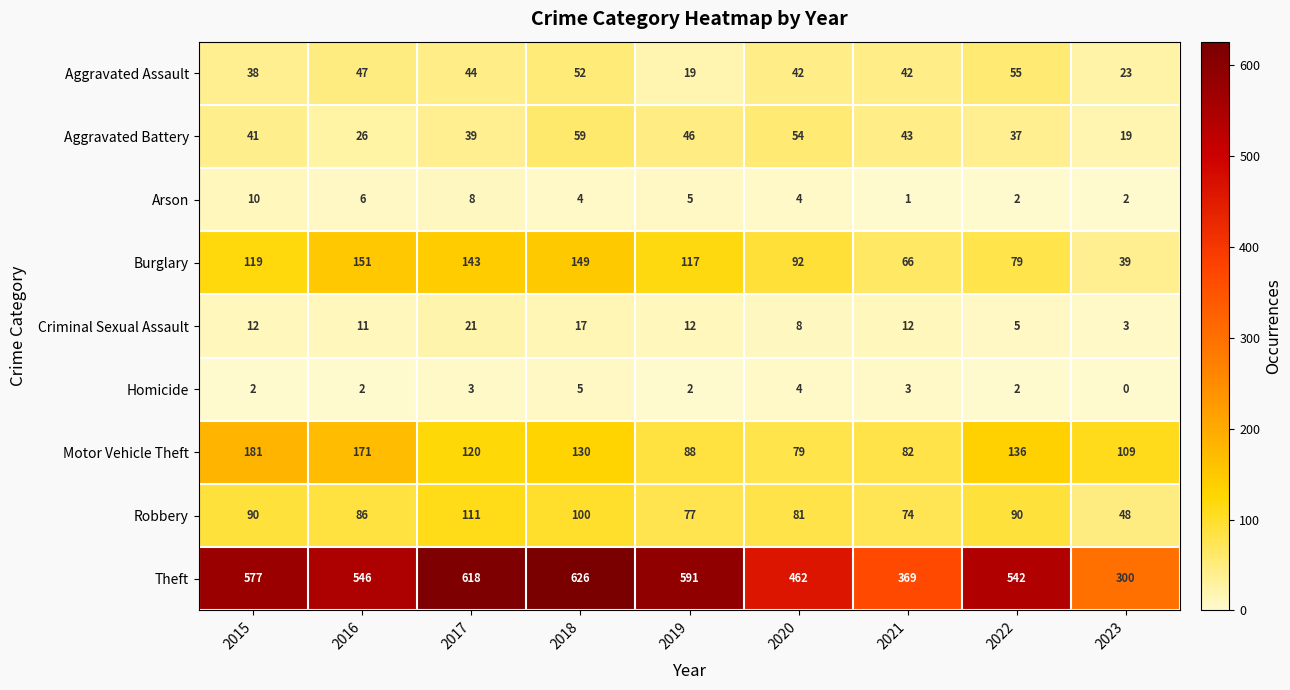

What is the total value across all series at 2019?

957